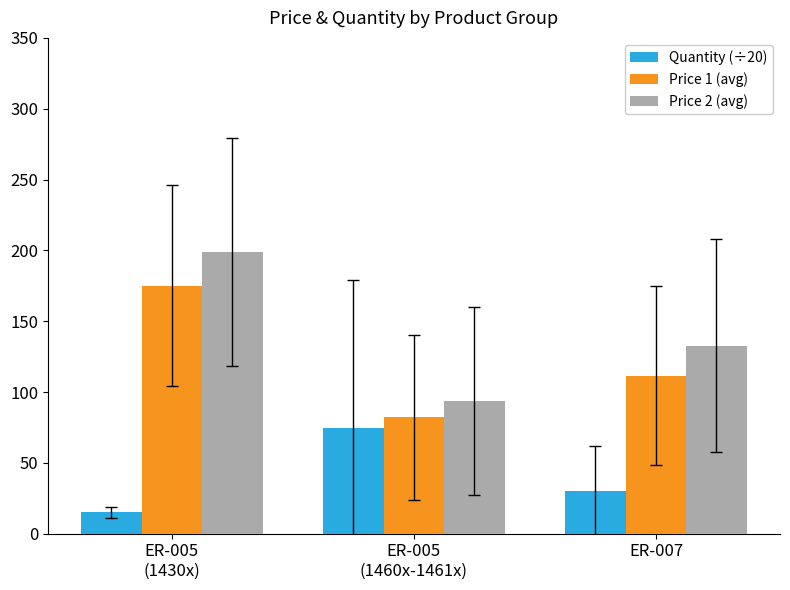

What is the greatest value displayed?

199.1